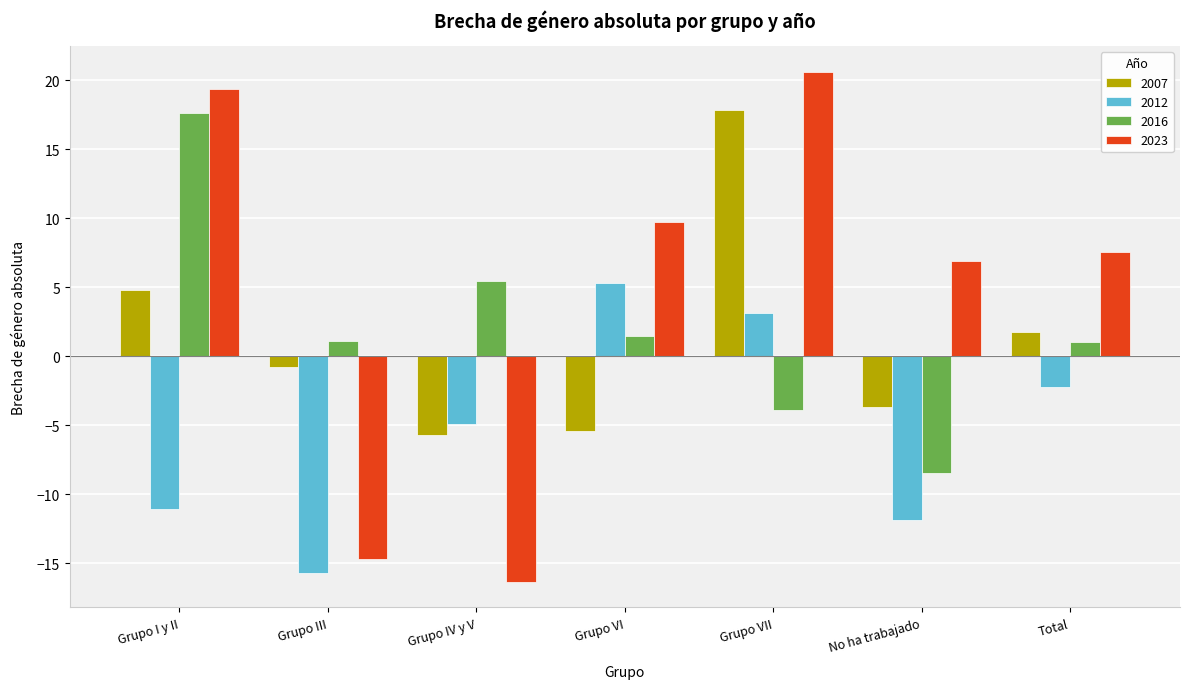

Which series has the widest spread of values?

2023